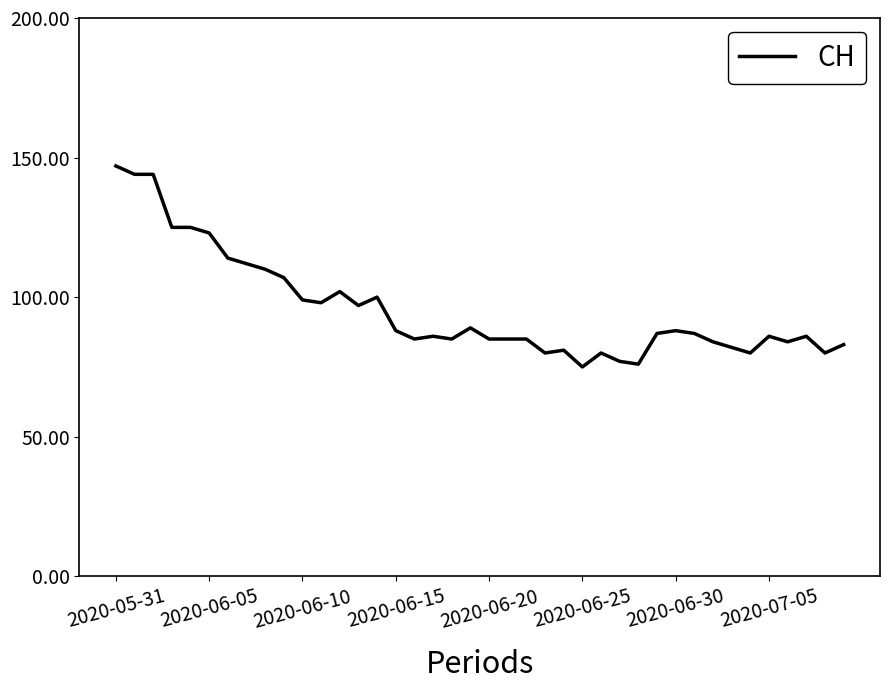

What is the maximum value shown in the chart?

147